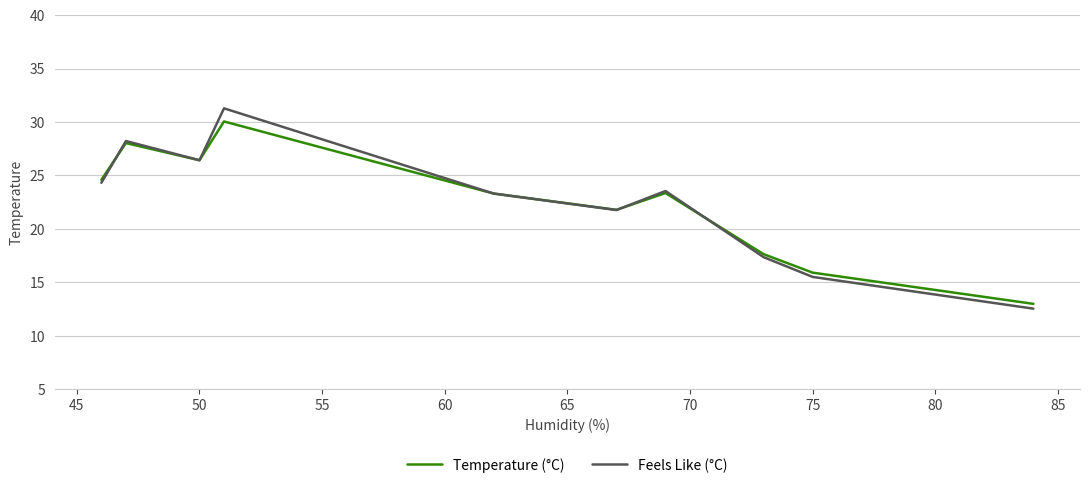

What is the smallest value displayed?

12.5